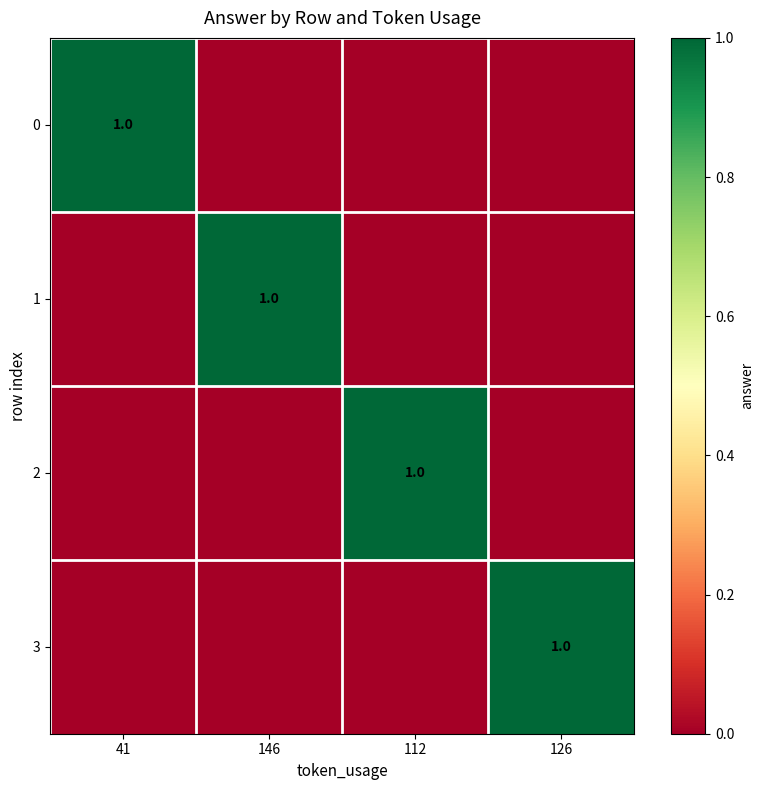

The 1 series shows 1 at 146. True or false?

True